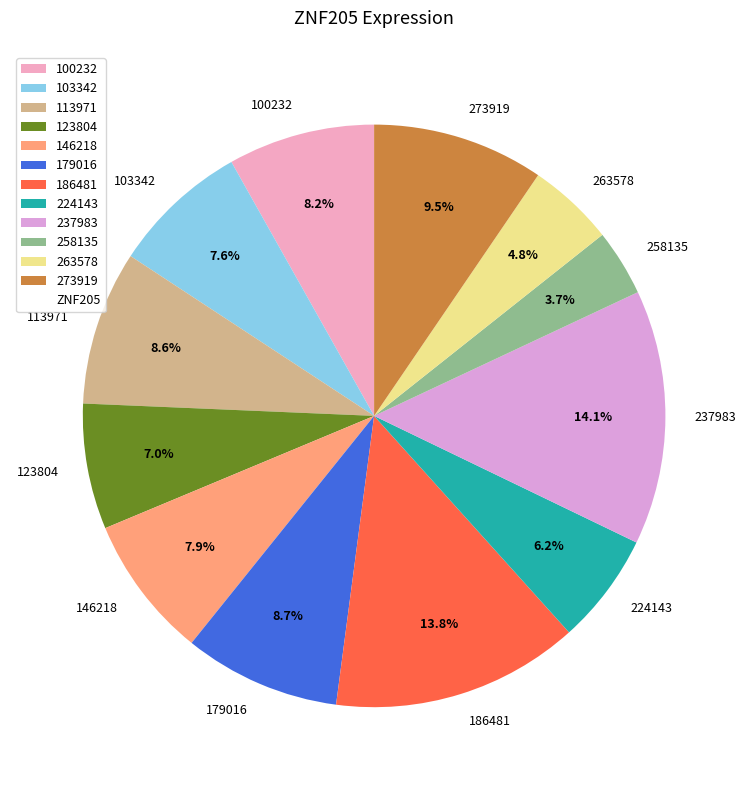

Combined, do 123804 and 258135 account for over 50%?

No